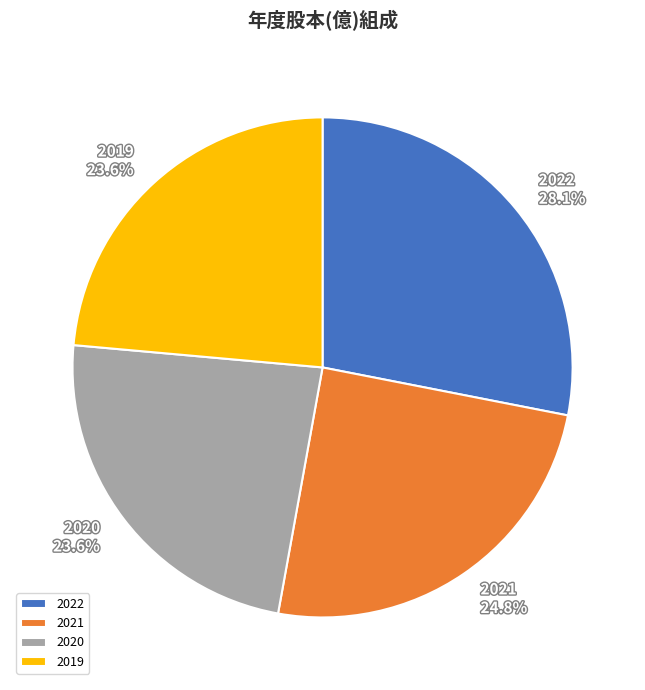

What is the ratio of the value at 2019 to the value at 2022?

0.8